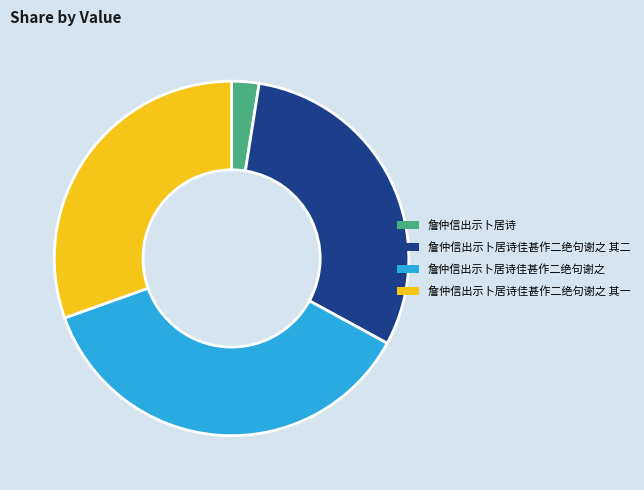

Do 詹仲信出示卜居诗佳甚作二绝句谢之 其一 and 詹仲信出示卜居诗佳甚作二绝句谢之 together represent more than half of the pie?

Yes